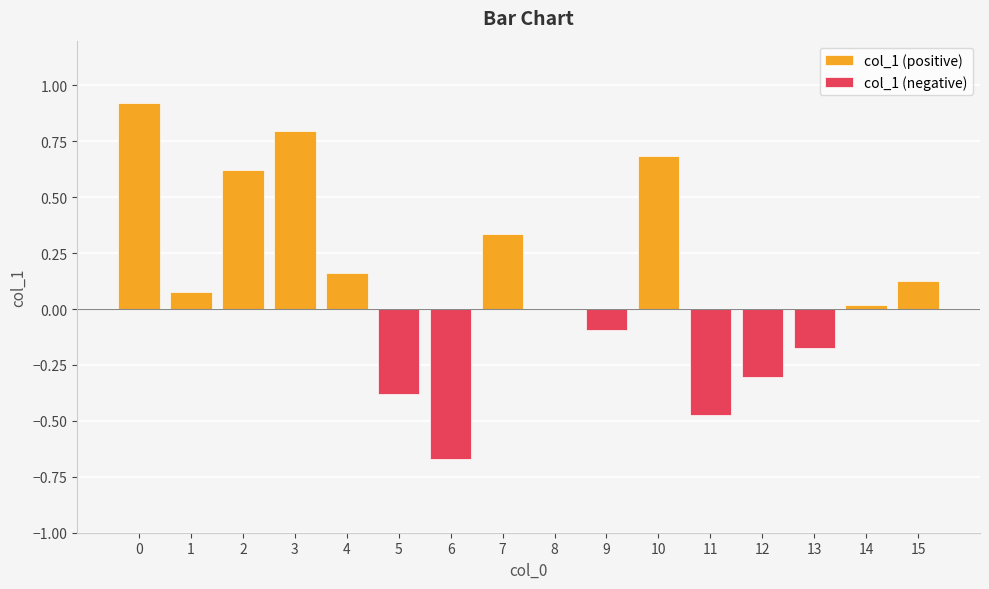

Are the bars horizontal?

No